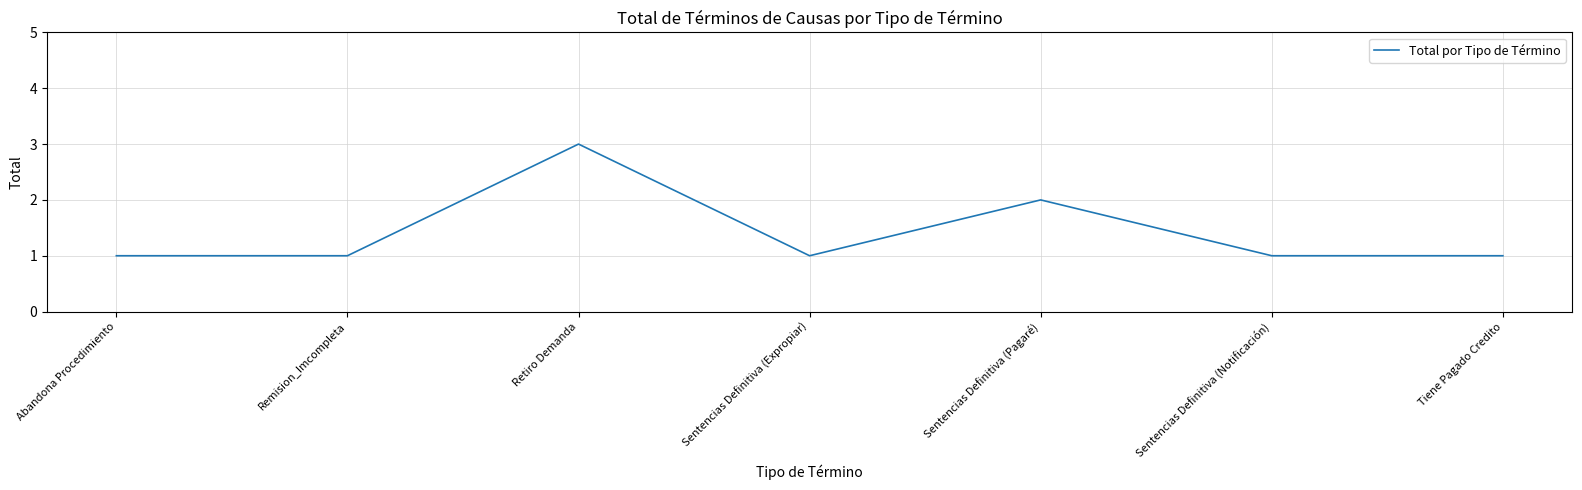

Reading left to right, what are all the values shown in this chart?

Abandona Procedimiento=1	Remision_Imcompleta=1	Retiro Demanda=3	Sentencias Definitiva (Expropiar)=1	Sentencias Definitiva (Pagaré)=2	Sentencias Definitiva (Notificación)=1	Tiene Pagado Credito=1